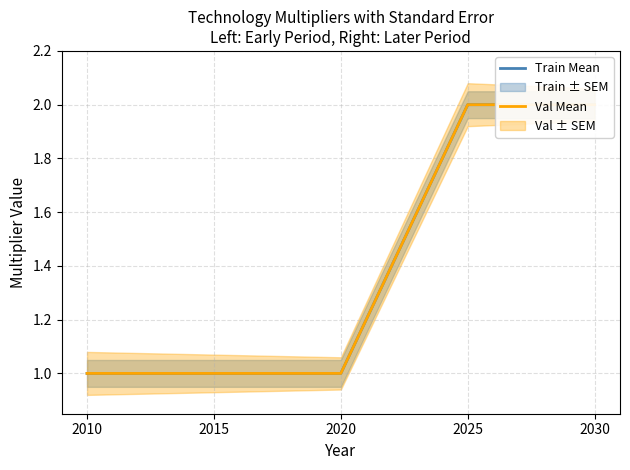

What is the lowest value of the Train Mean series?

1